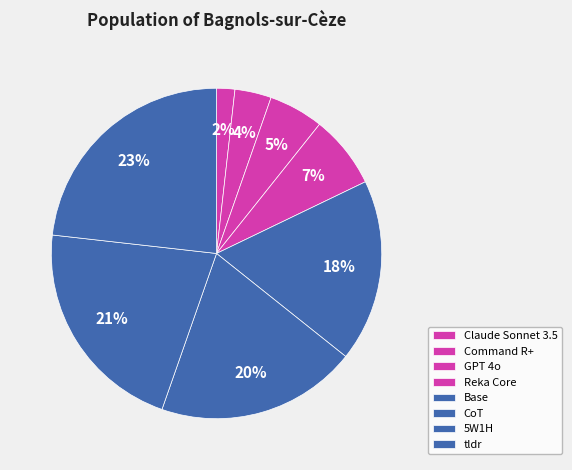

Approximately how many times larger is the value at tldr compared to 5W1H?

1.1